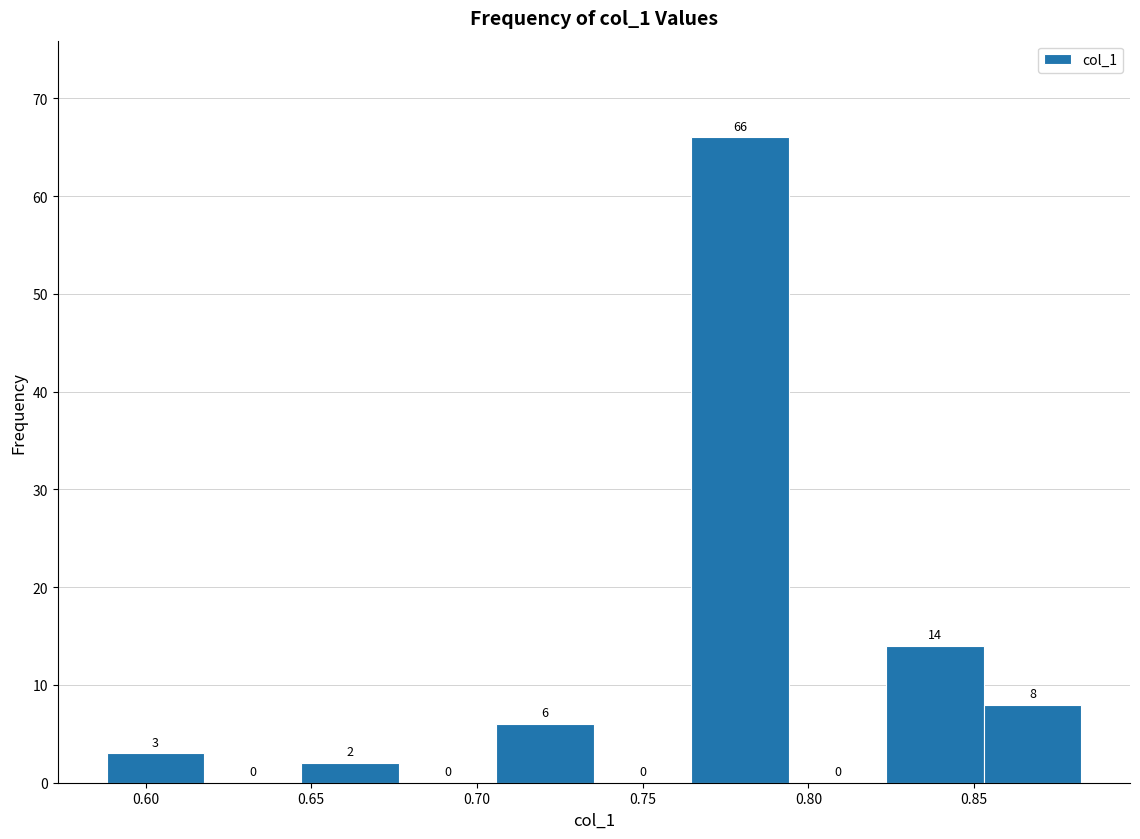

How tall is the bar that spans 0.645 to 0.675 on the x-axis? The bar edges are not printed on the chart, so give them approximately, as read against the axis.

2